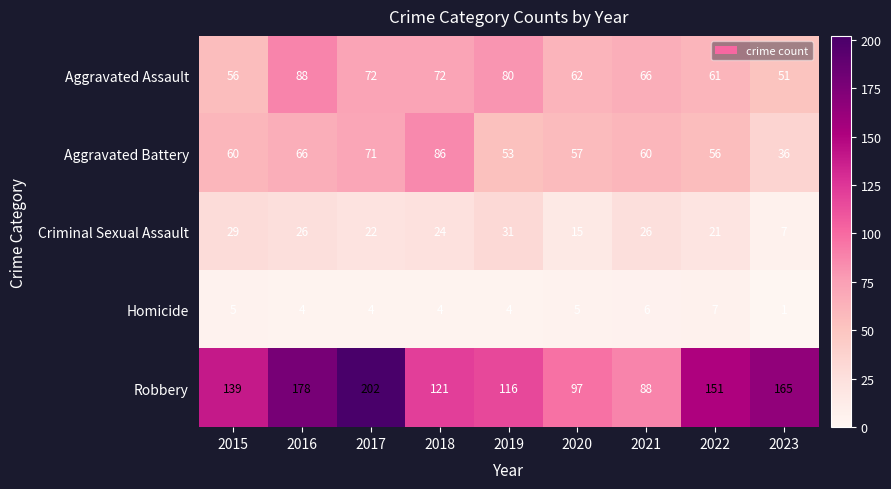

Which label corresponds to the largest value in the chart?

2017